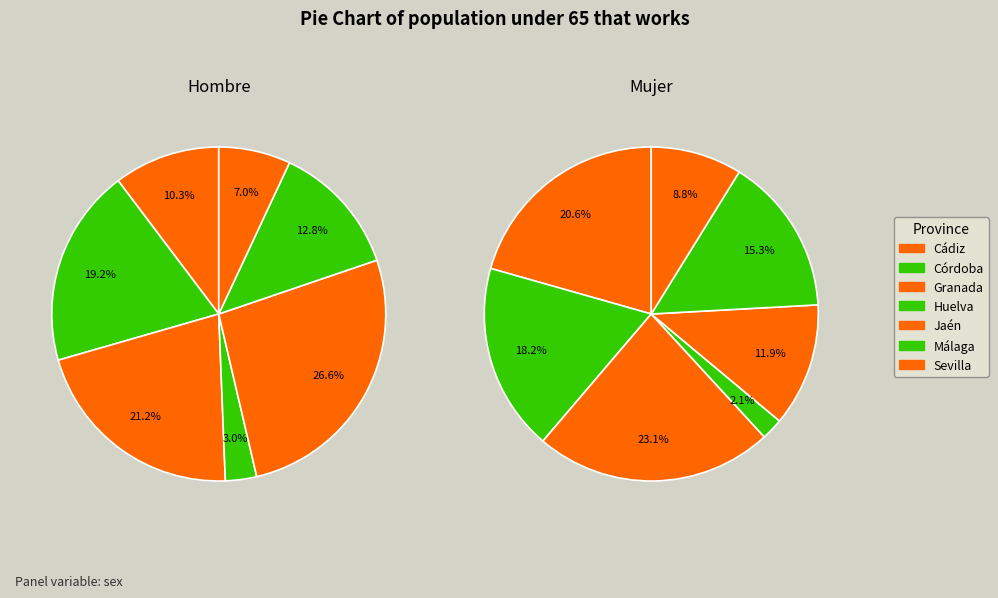

Count the number of slices in the pie.

7